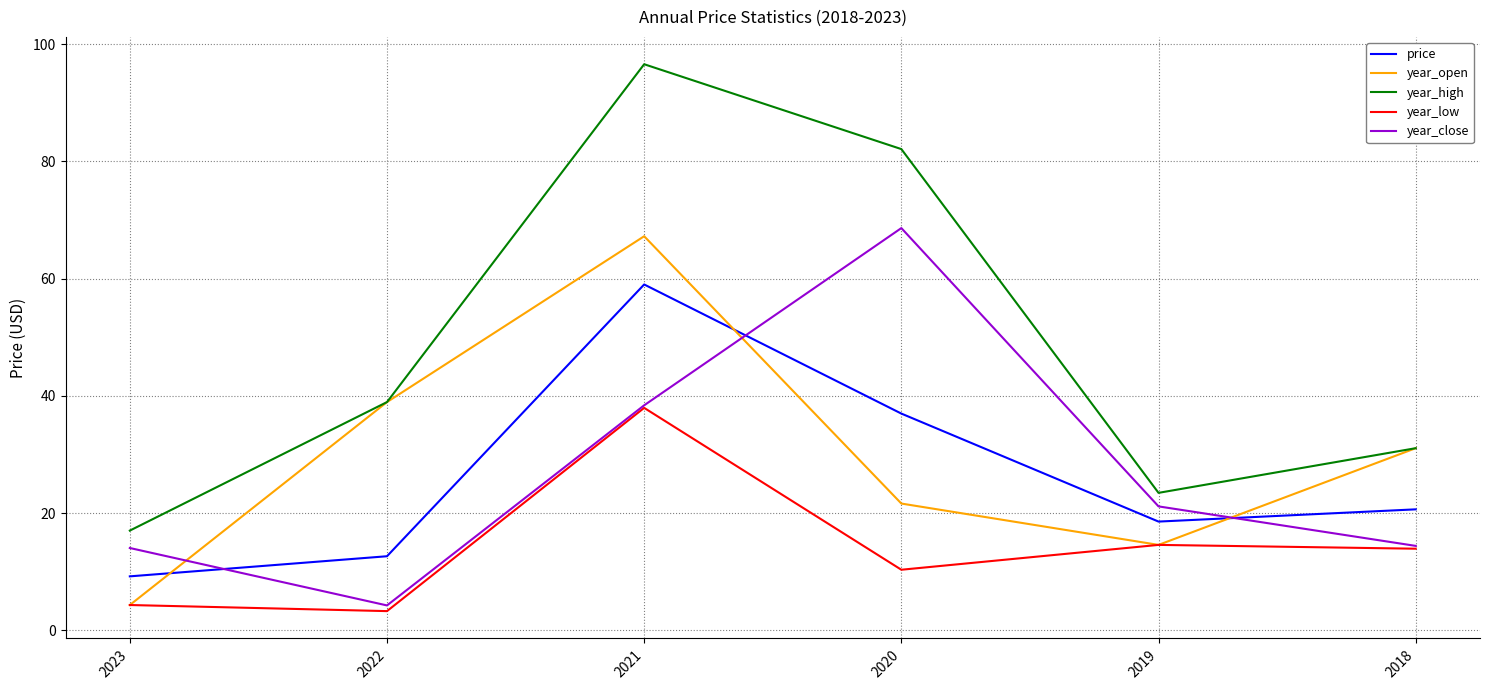

At how many categories does at least one series exceed 46?

2